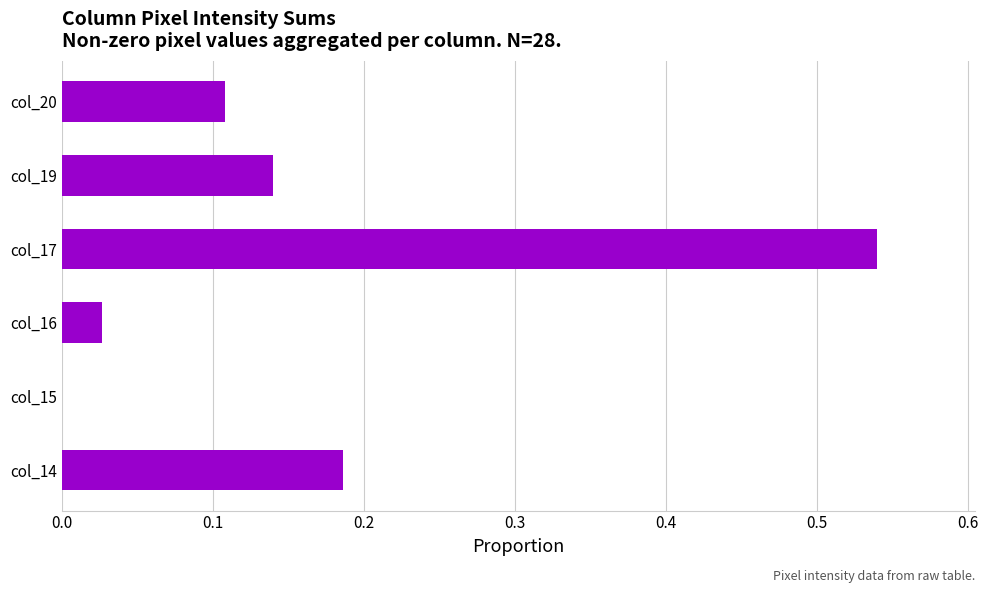

Which category has the highest value across all series?

col_17